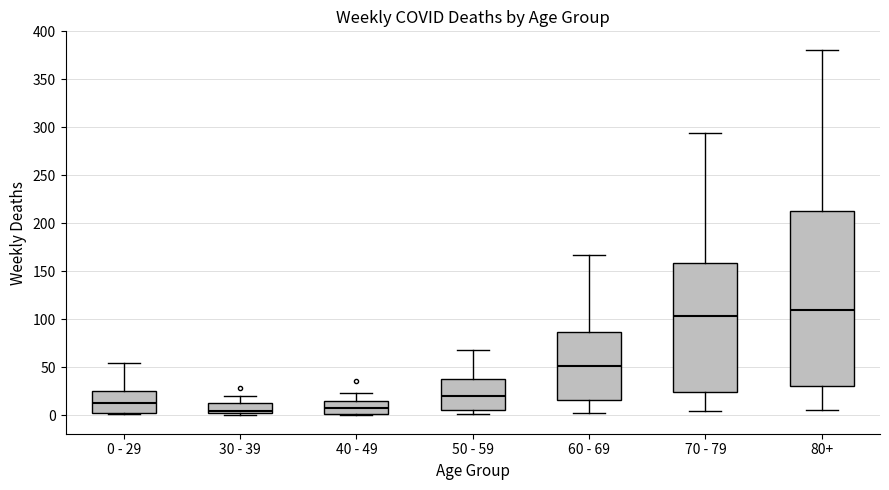

Reading left to right, read every box against the y-axis: the position of its median line, the range the box covers, and the ends of its whiskers. The values are not printed on the chart, so give them approximately, as read against the axis.

0 - 29: median 15, box 5 to 25, whiskers 0 to 55
30 - 39: median 5 (just above the box's lower edge), box 5 to 15, whiskers 0 to 20
40 - 49: median 10, box 0 to 15, whiskers 0 (just below the box's lower edge) to 25
50 - 59: median 20, box 5 to 40, whiskers 0 to 70
60 - 69: median 50, box 15 to 85, whiskers 5 to 165
70 - 79: median 105, box 25 to 160, whiskers 5 to 295
80+: median 110, box 30 to 215, whiskers 5 to 380